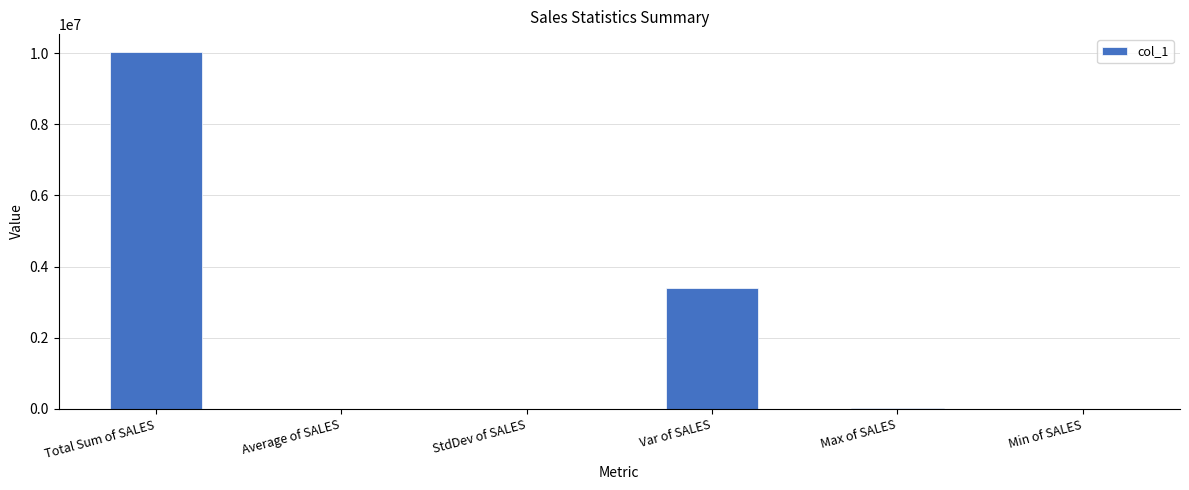

How many values exceed 14082?

3